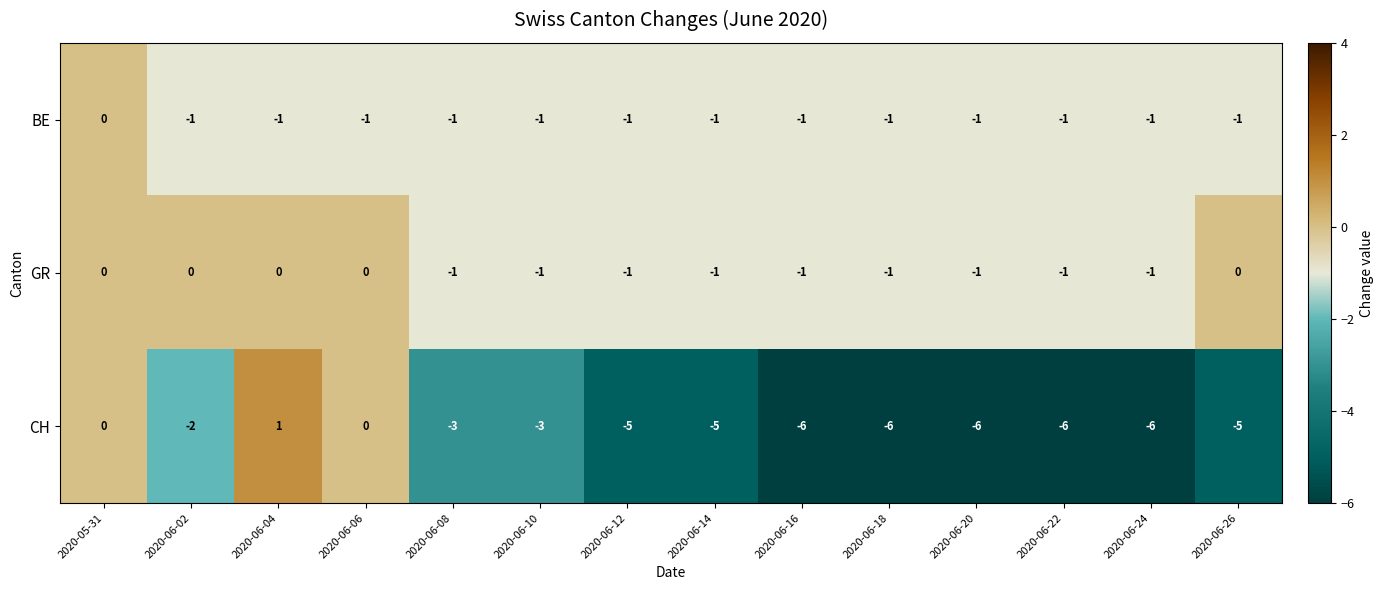

What is the spread (max minus min) of values at 2020-06-24?

5